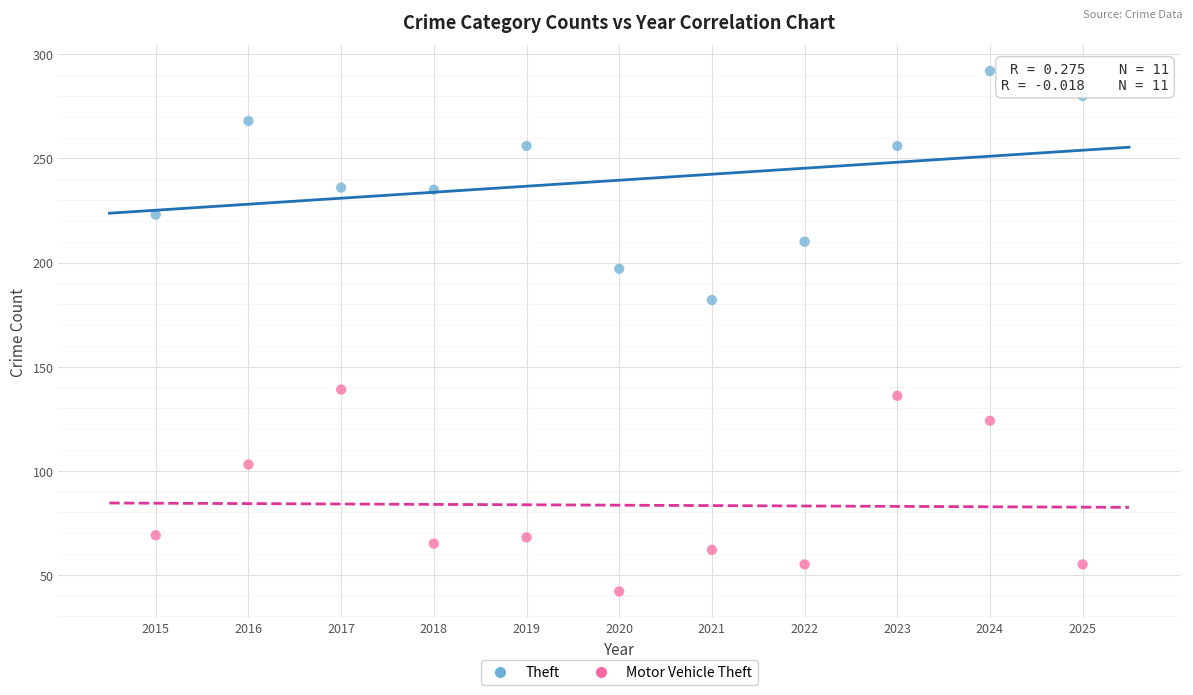

What are all the series names shown in the legend?

Theft, Motor Vehicle Theft